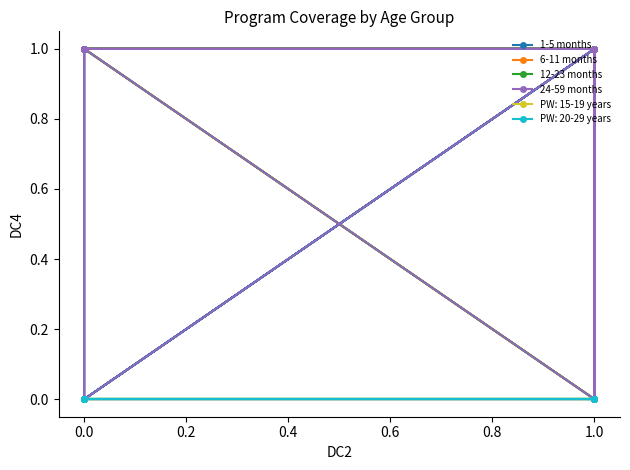

What is the difference between the second highest and minimum values in the 12-23 months series?

1